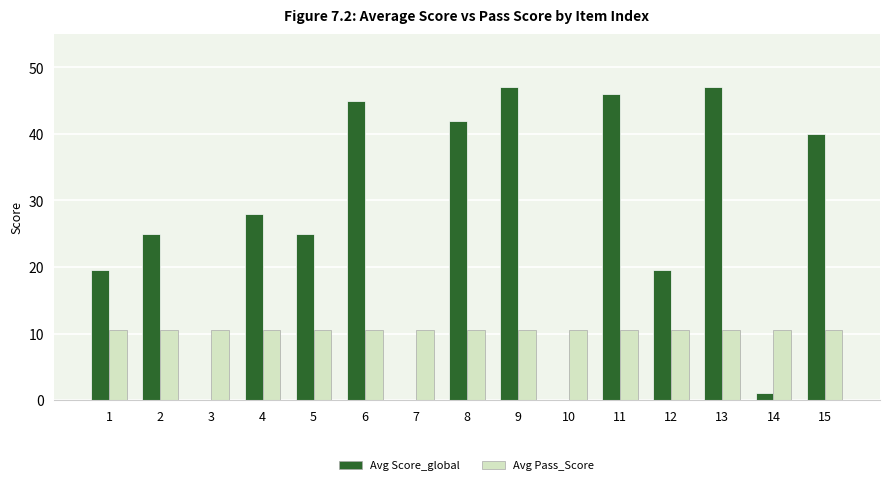

What is the sum of all Avg Score_global values?

385.0